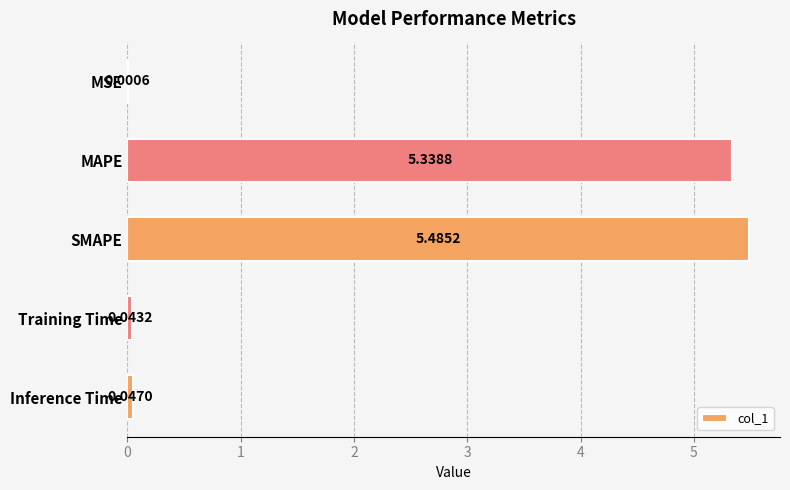

Are the bars horizontal?

Yes